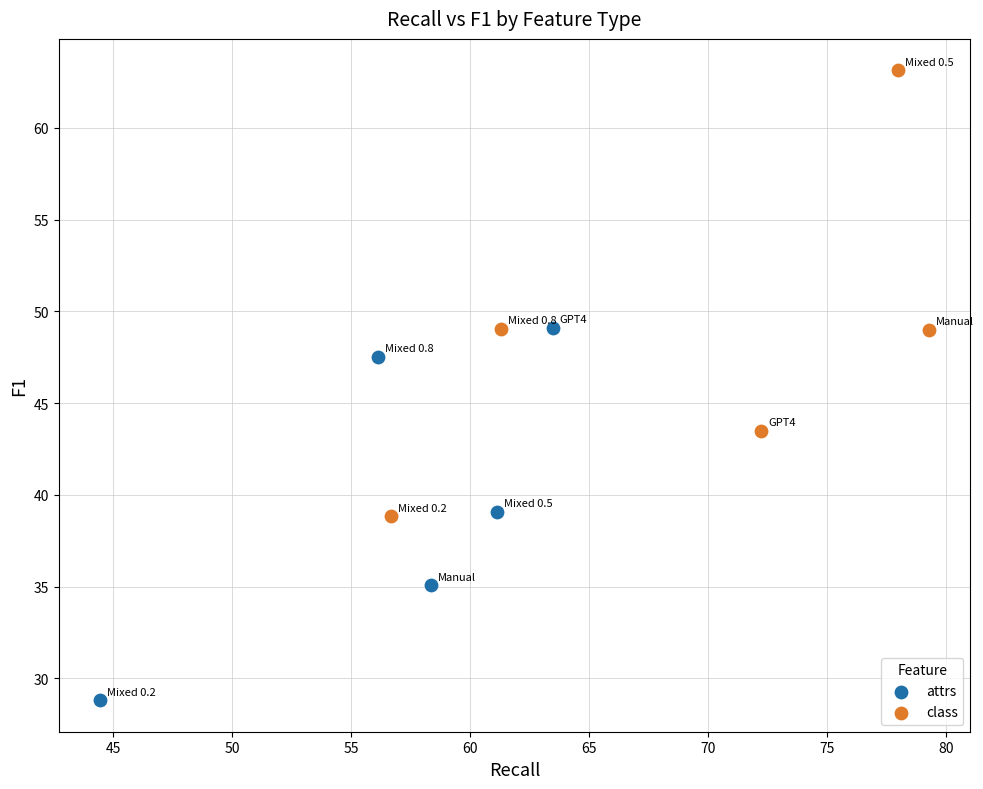

Which series has the widest spread of Y values?

class